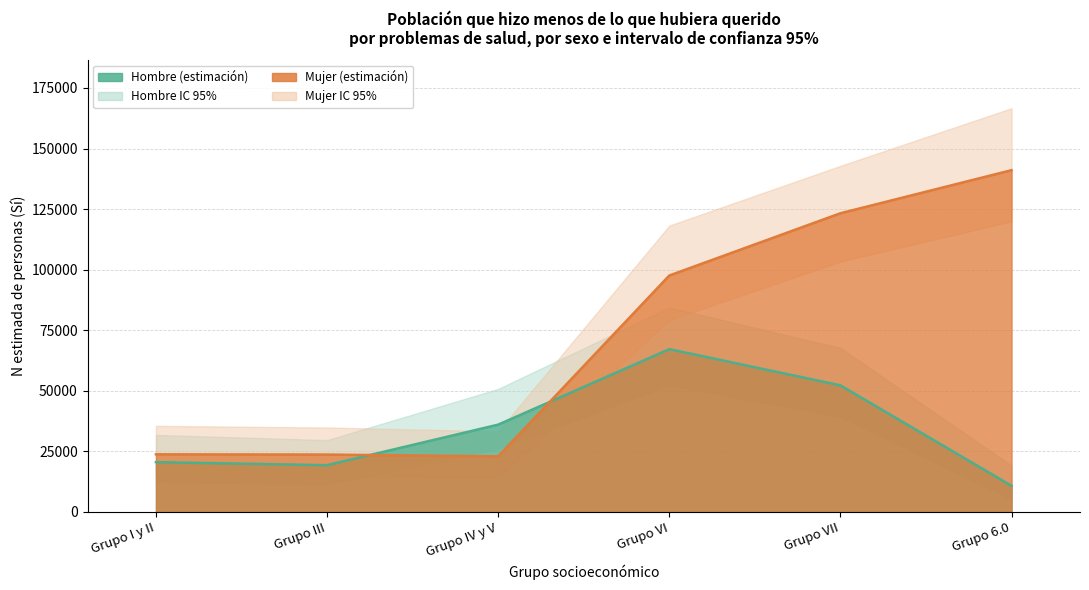

What is the difference between the second highest and minimum values in the Mujer - N lim inf (Si) series?

89106